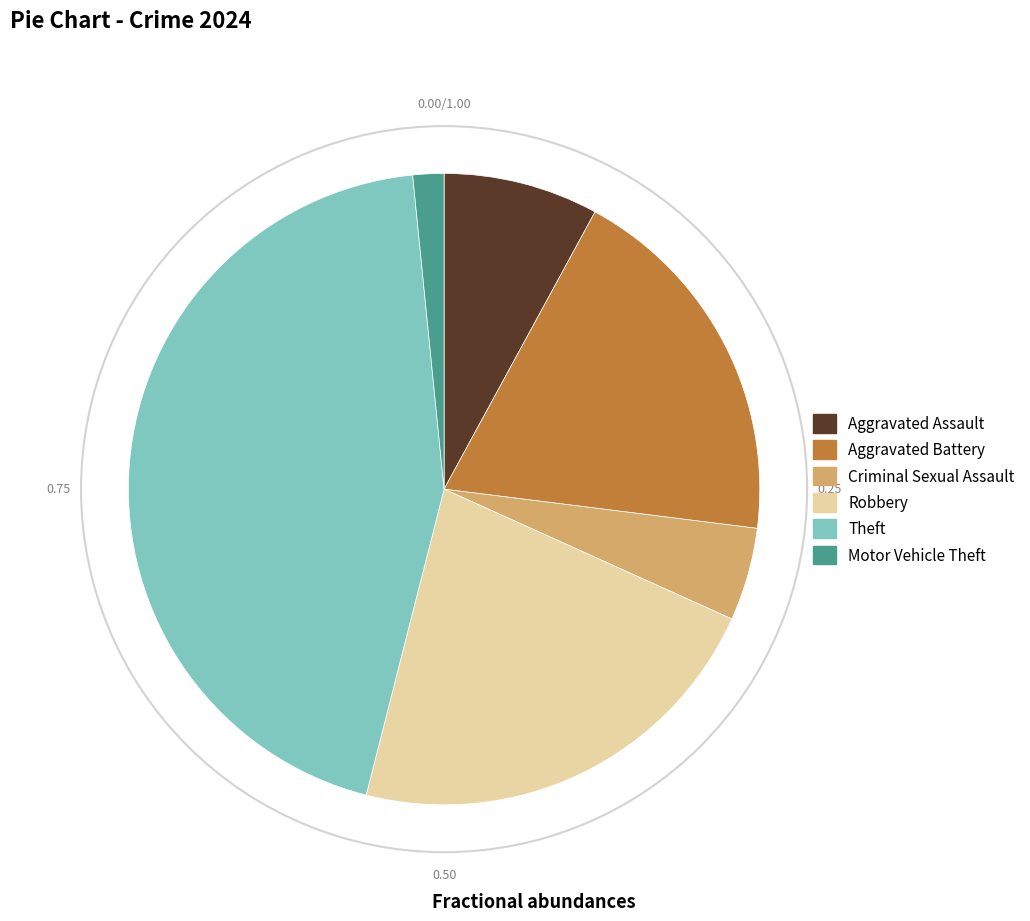

What is the smallest slice in the pie chart?

Motor Vehicle Theft